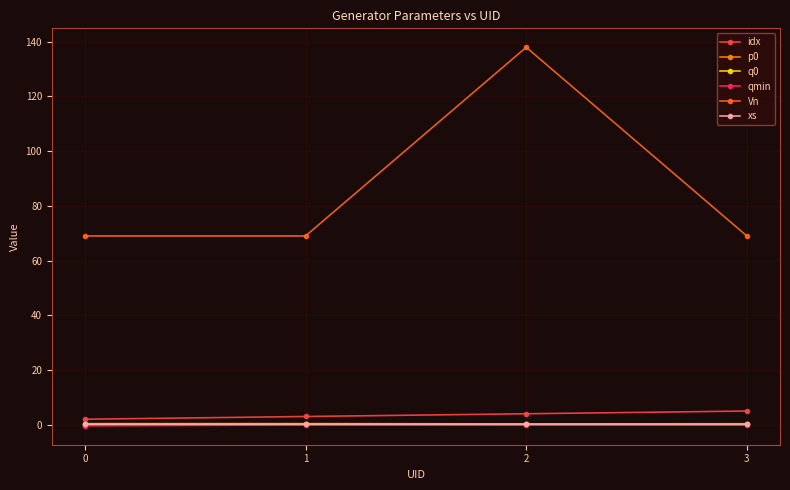

Which label corresponds to the largest value in the chart?

2